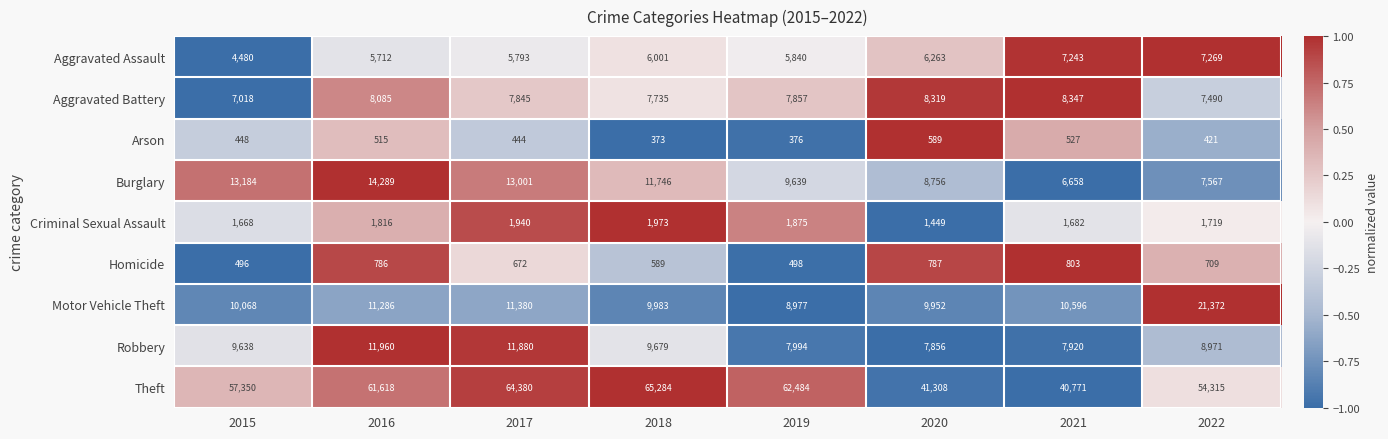

How many distinct data groups are displayed?

9